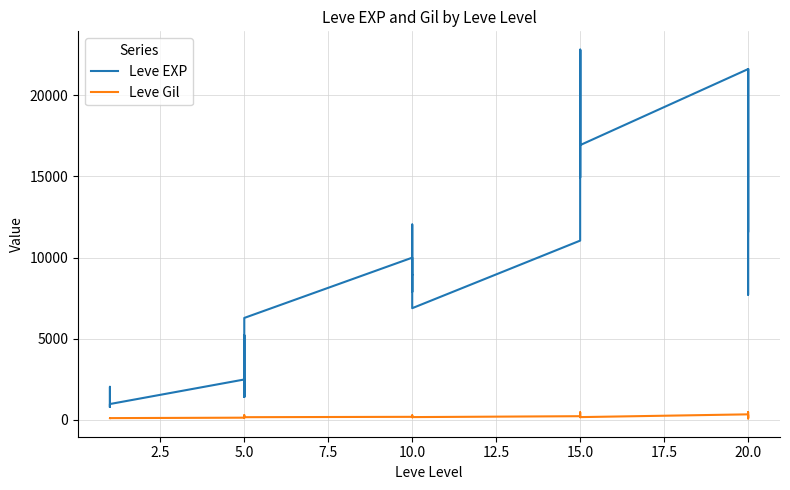

Rank the series by their average value, from highest to lowest.

Leve EXP, Leve Gil